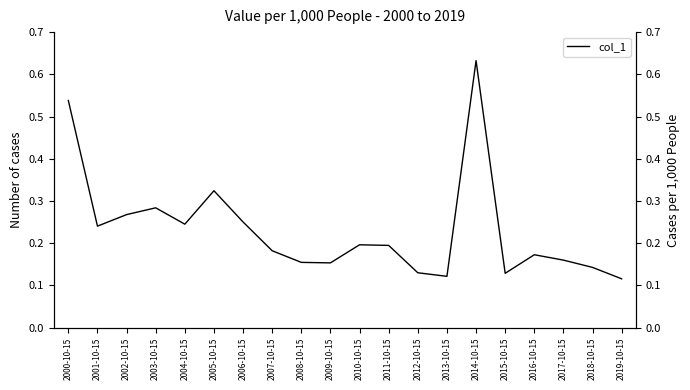

List the labels in order of value, smallest first.

2019-10-15, 2013-10-15, 2015-10-15, 2012-10-15, 2018-10-15, 2009-10-15, 2008-10-15, 2017-10-15, 2016-10-15, 2007-10-15, 2011-10-15, 2010-10-15, 2001-10-15, 2004-10-15, 2006-10-15, 2002-10-15, 2003-10-15, 2005-10-15, 2000-10-15, 2014-10-15